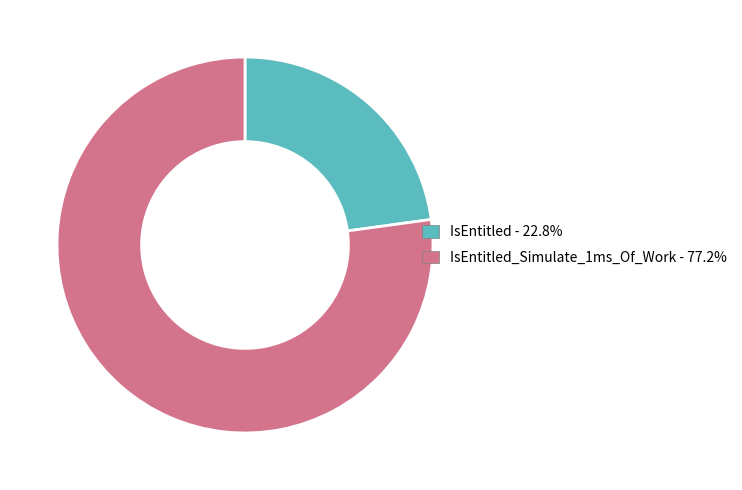

Is the sum of IsEntitled - 22.8% and IsEntitled_Simulate_1ms_Of_Work - 77.2% greater than half?

Yes